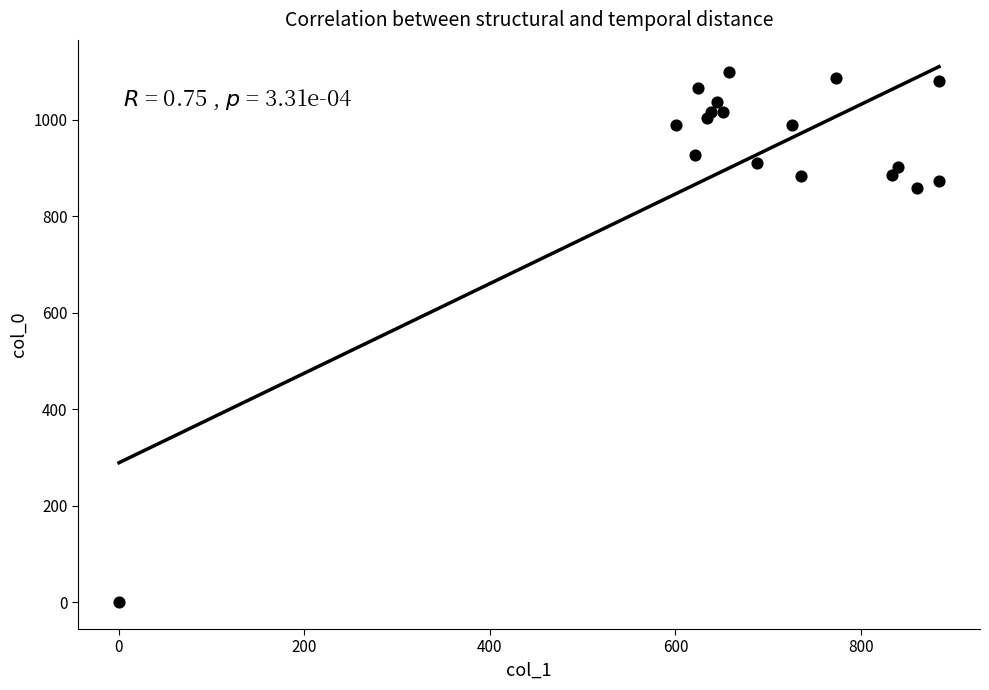

What Y value in the scatter plot is closest to 550?

860.0